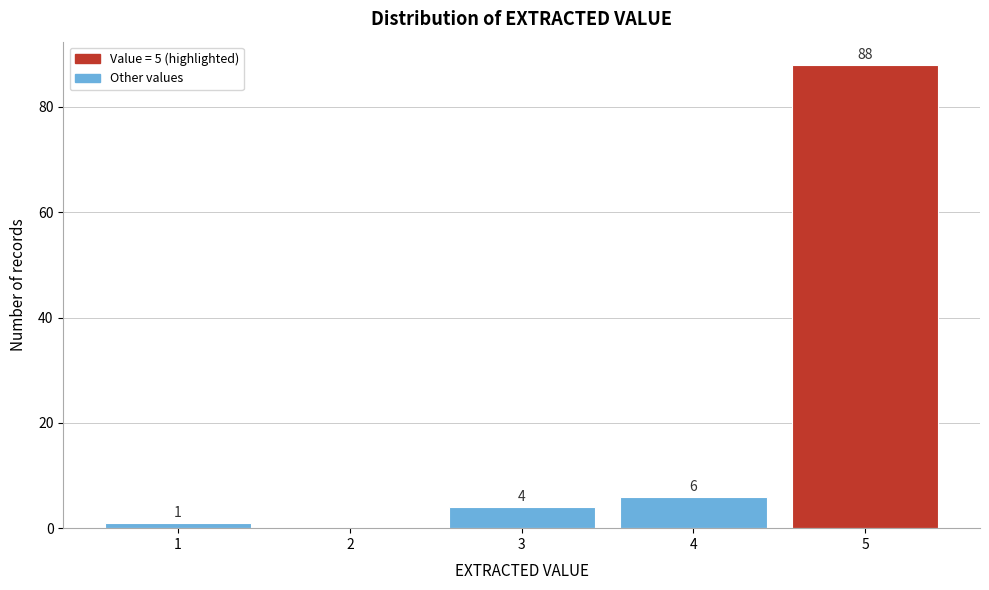

Reading left to right, list all the values displayed in this chart.

1=1	2=0	3=4	4=6	5=88